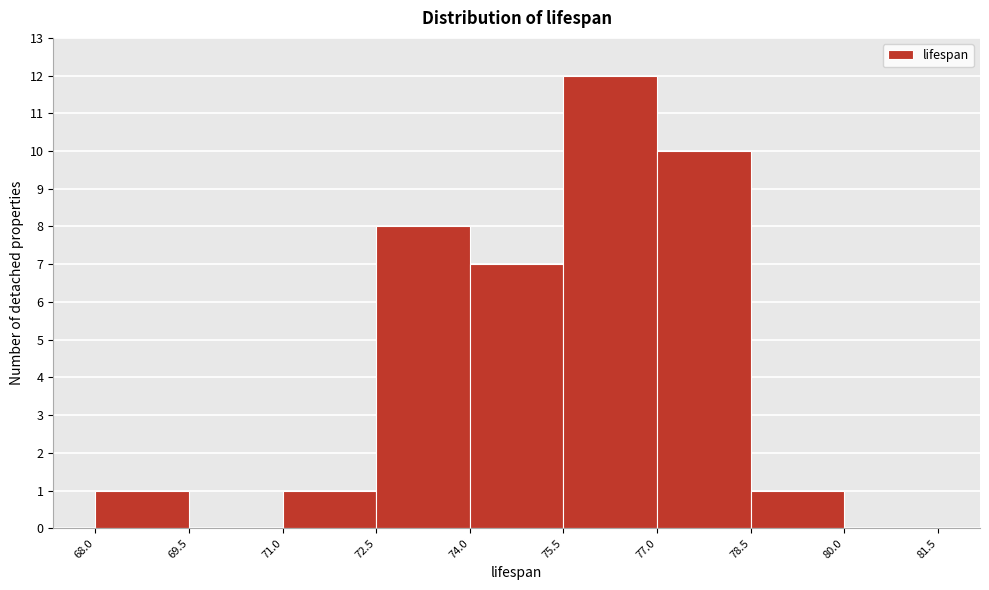

Reading left to right, transcribe this chart: for each bar, give the range it covers on the x-axis and its height. The values are not printed on the chart, so give them approximately, as read against the axis.

68.0 to 69.5: 1
69.5 to 71.0: 0
71.0 to 72.5: 1
72.5 to 74.0: 8
74.0 to 75.5: 7
75.5 to 77.0: 12
77.0 to 78.5: 10
78.5 to 80.0: 1
80.0 to 81.5: 0